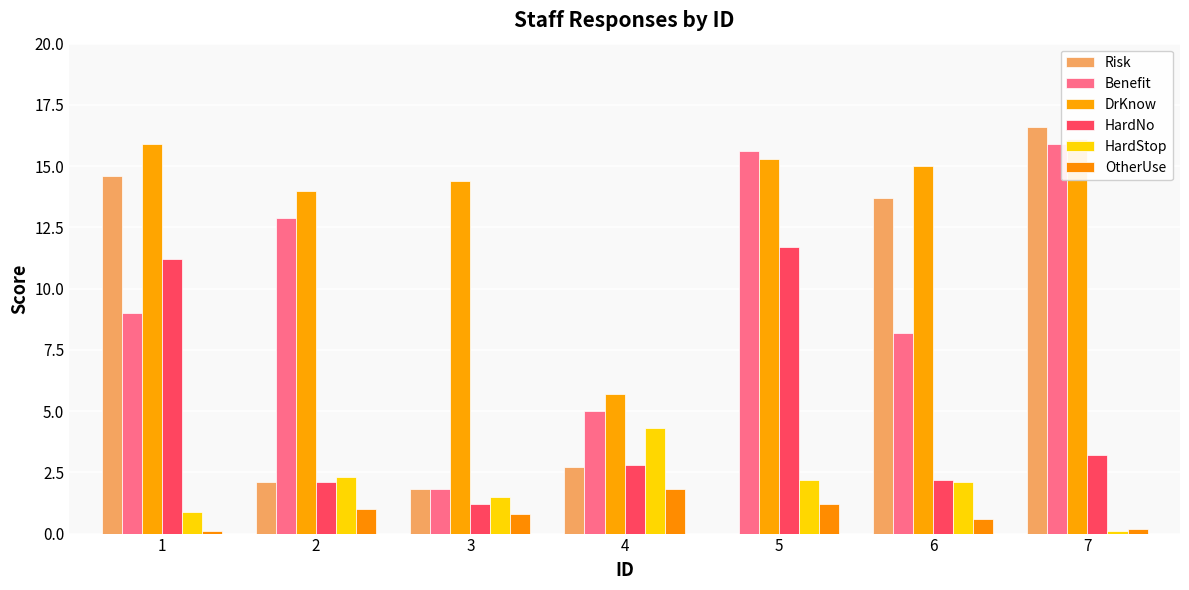

List the series in order of their peak value, lowest first.

OtherUse, HardStop, HardNo, Benefit, DrKnow, Risk